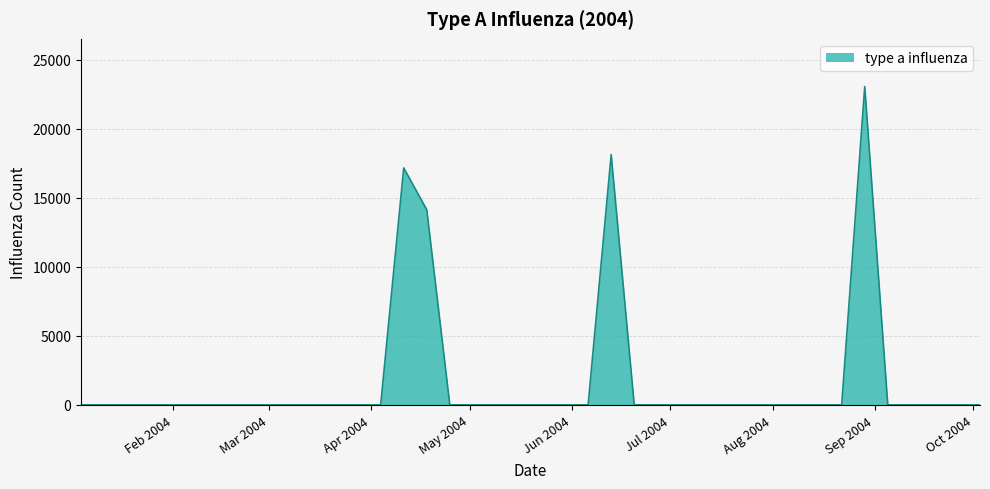

How many distinct data groups are displayed?

1